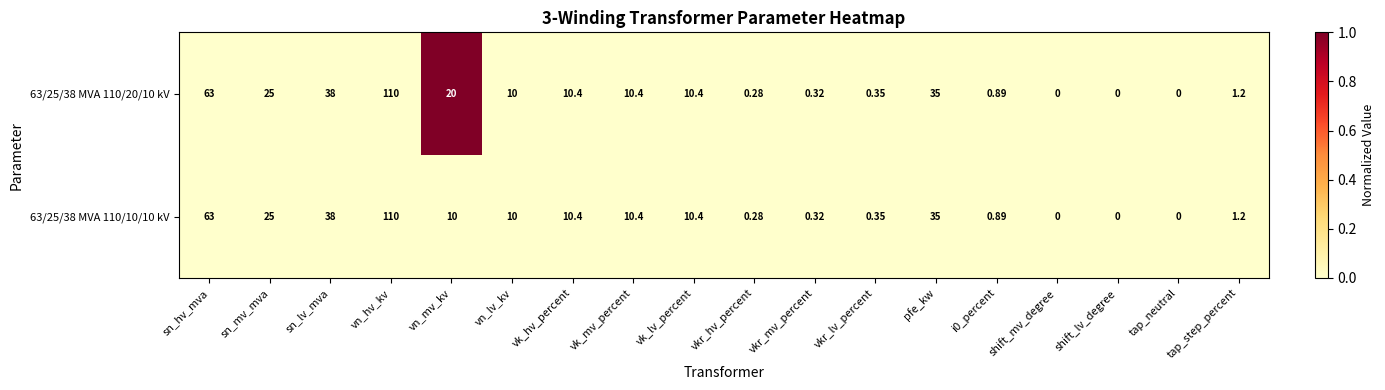

At which category does the chart reach its peak across all series?

vn_hv_kv